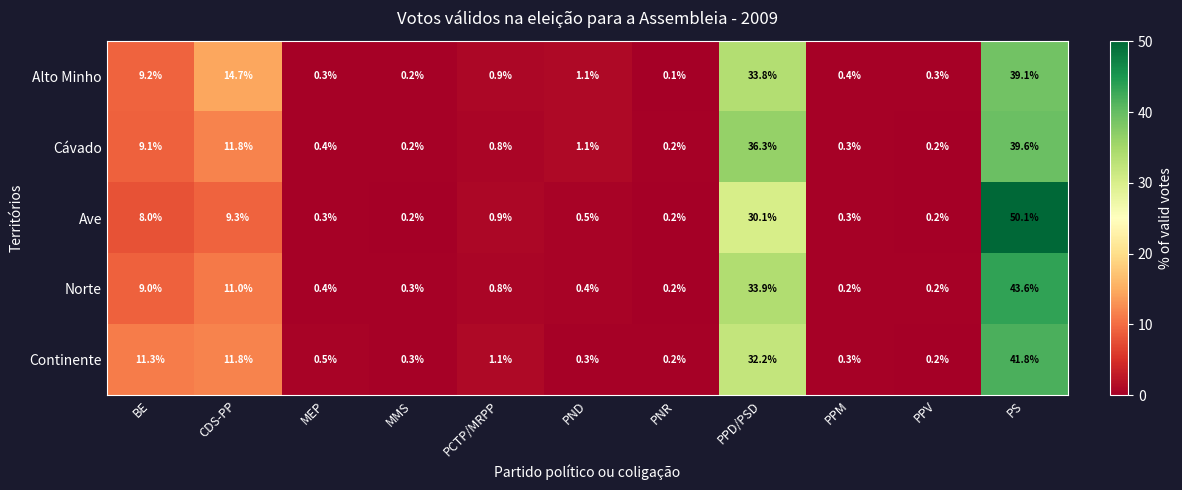

Read the Ave value at PCTP/MRPP.

0.9